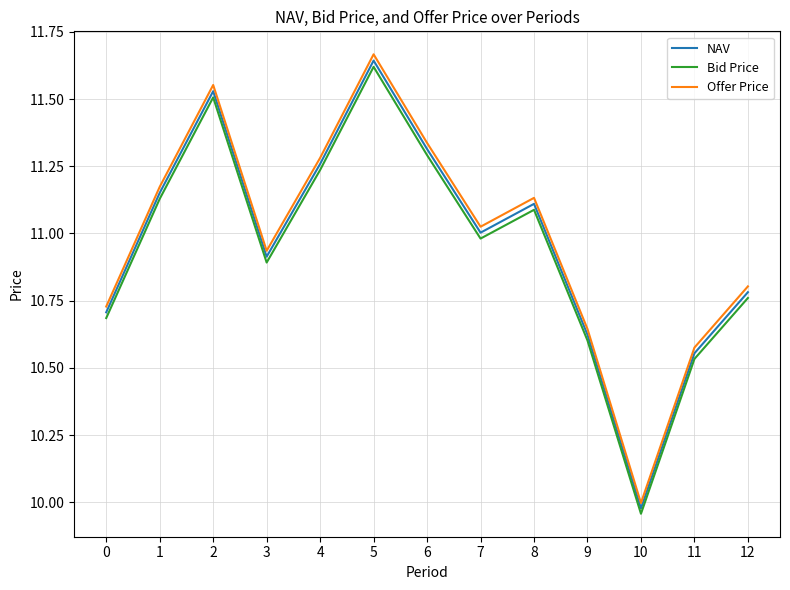

Which series has the largest range (max minus min)?

Offer Price